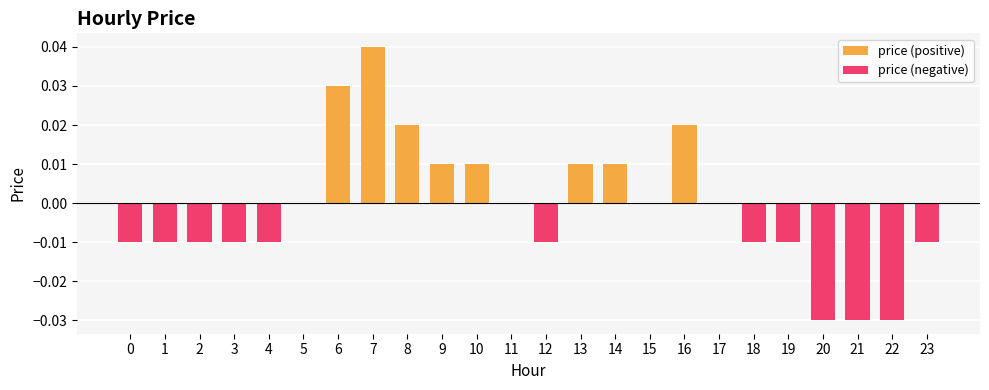

How many bars are there in total?

48